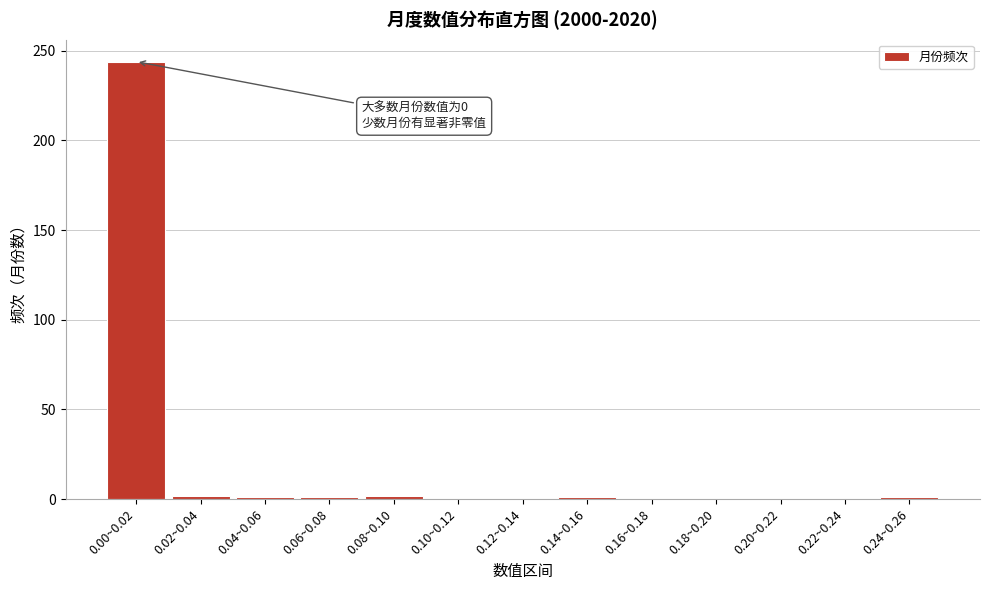

What is the greatest value displayed?

244